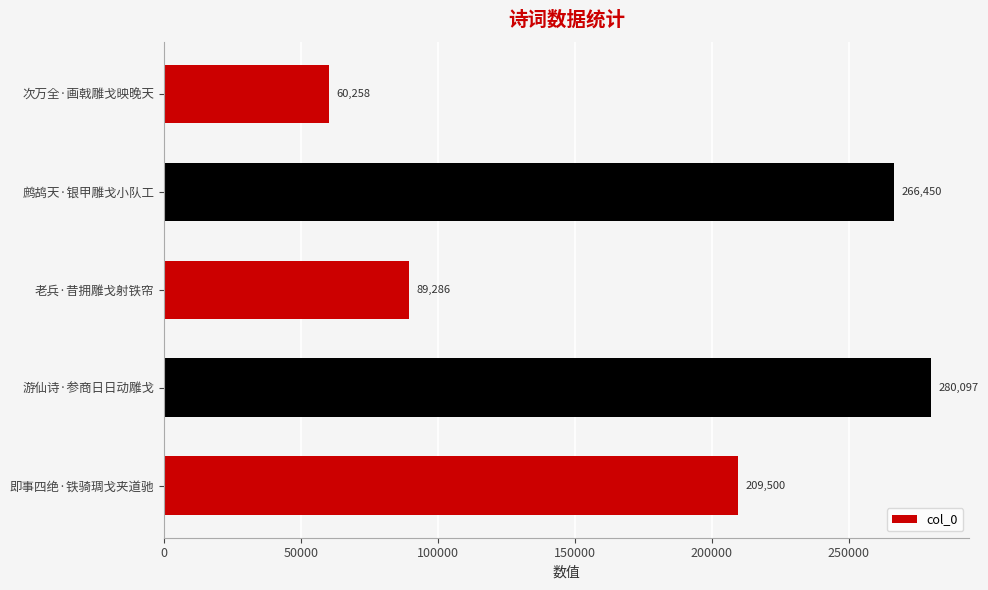

What is the approximate value at 游仙诗·参商日日动雕戈, to the nearest 100?

280100